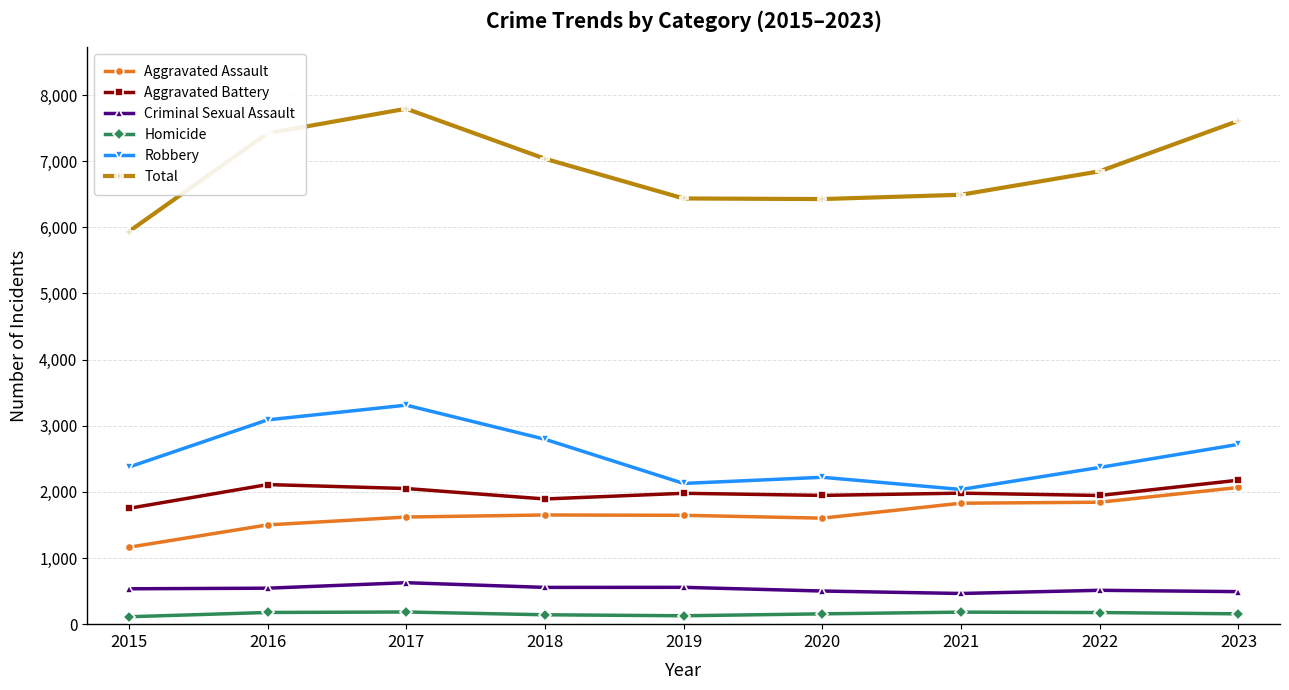

At how many categories does at least one series exceed 2763?

9